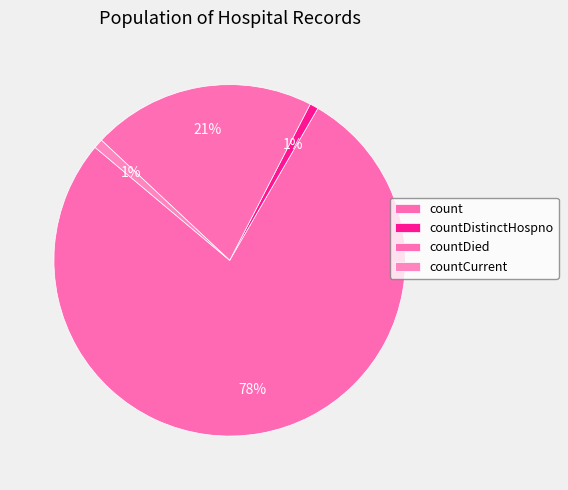

Is it true that countDistinctHospno is 1% of the pie?

True